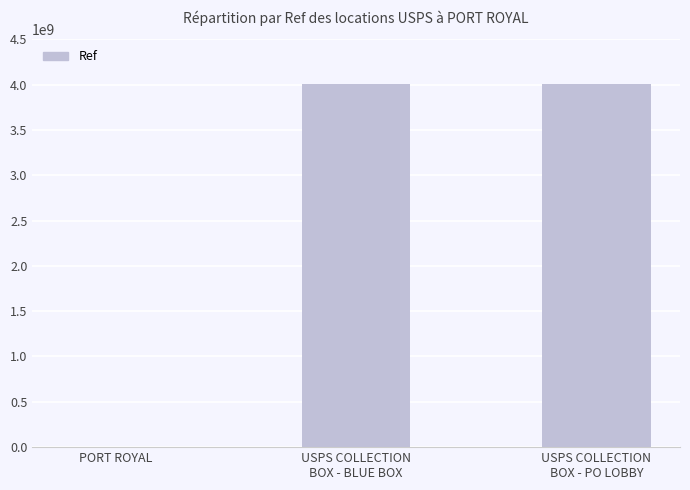

What is the sum of all values?

8012978119